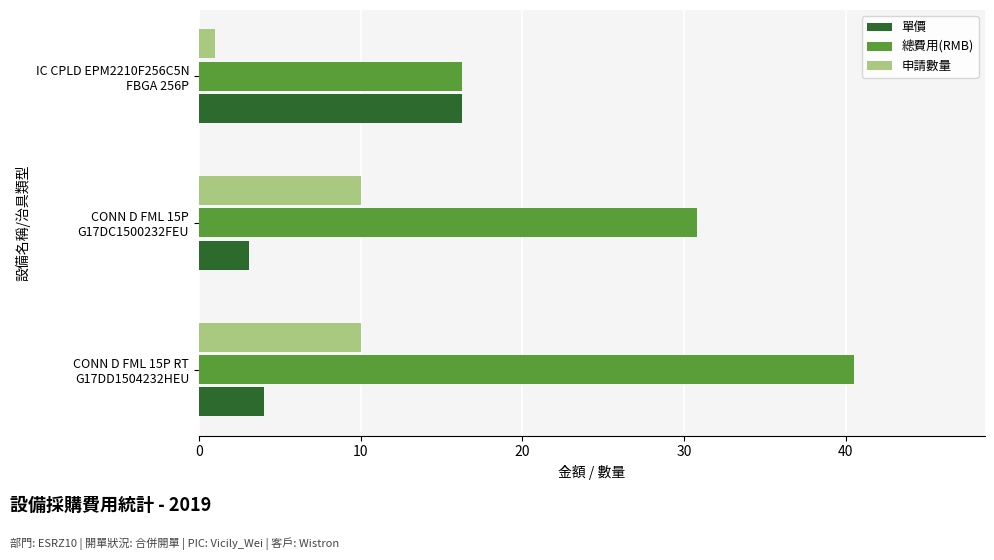

How many data points in 單價 are above 4?

2